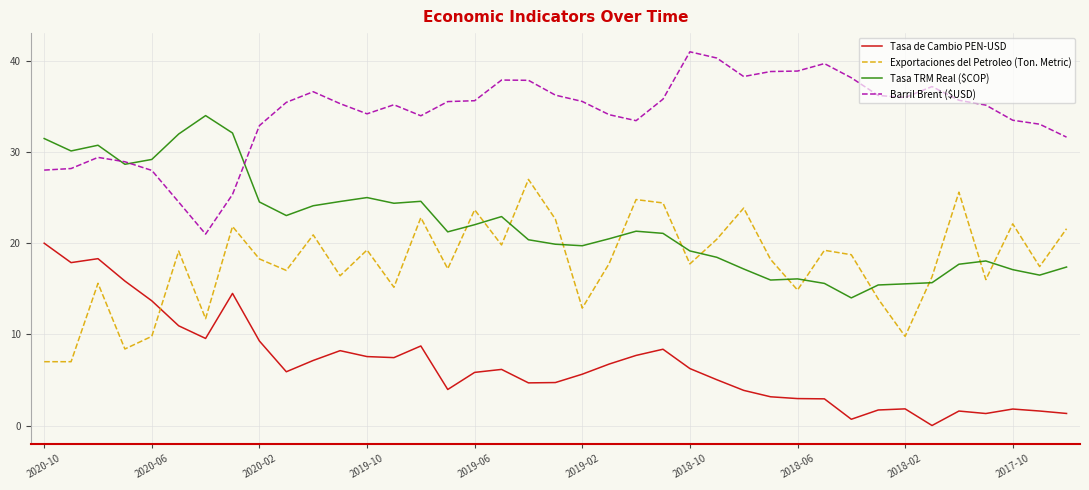

True or false: Tasa TRM Real ($COP) and Tasa de Cambio PEN-USD intersect in this chart.

False